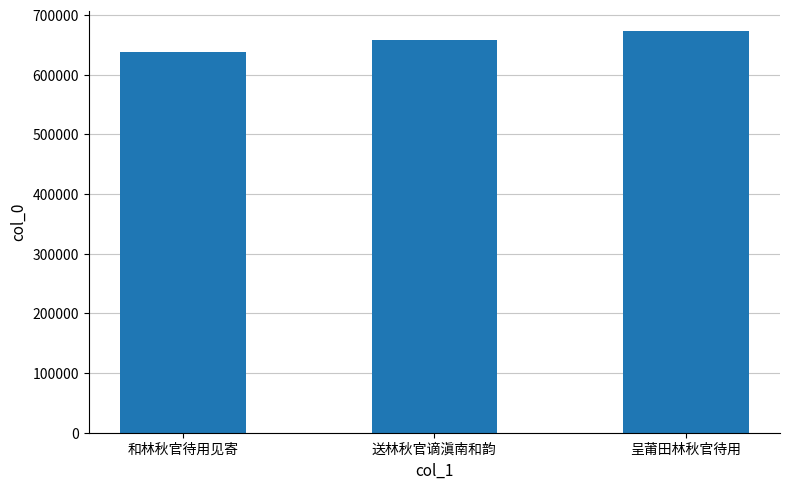

What is the label of the 2nd bar from the right?

送林秋官谪滇南和韵